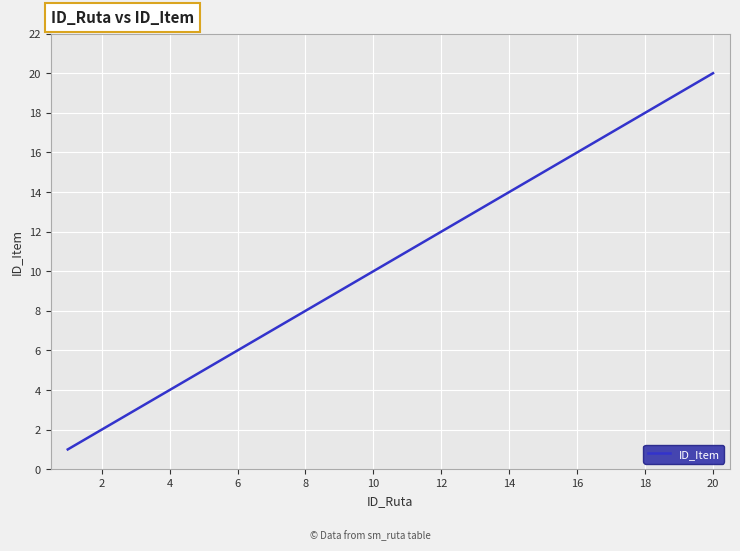

What is the maximum value shown in the chart?

20